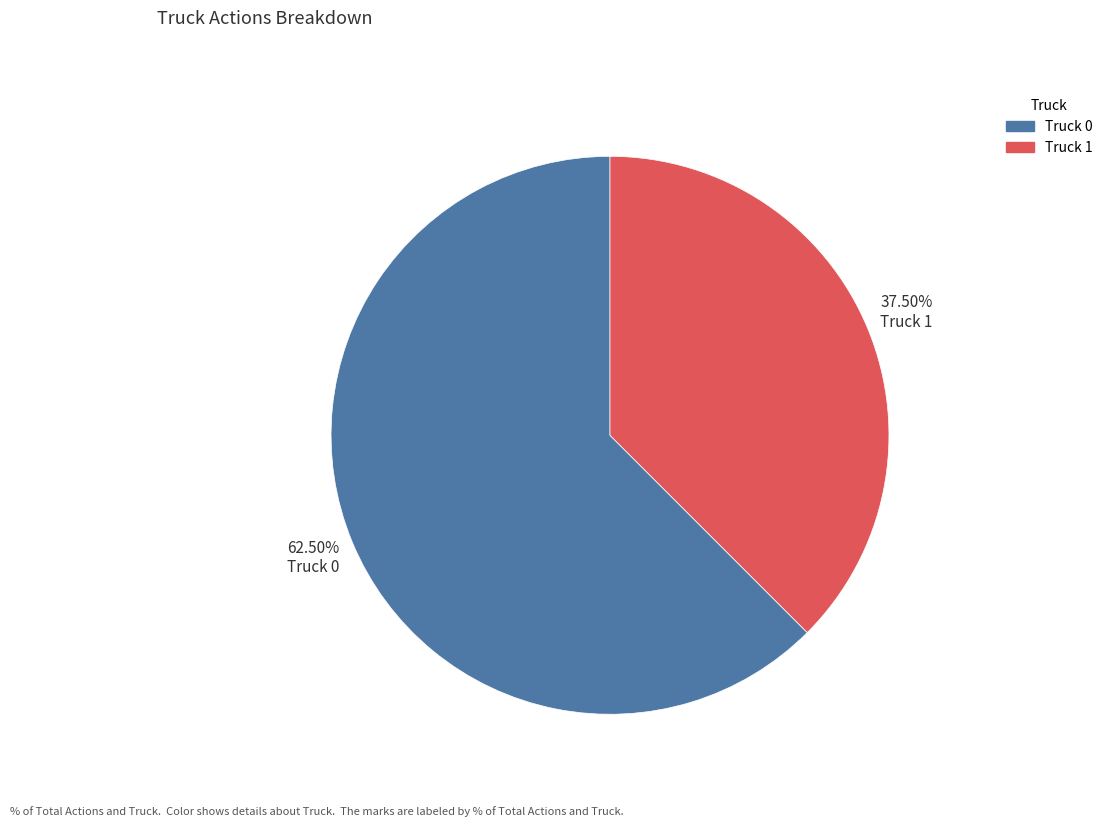

To the nearest percent, what is the average slice percentage?

50%